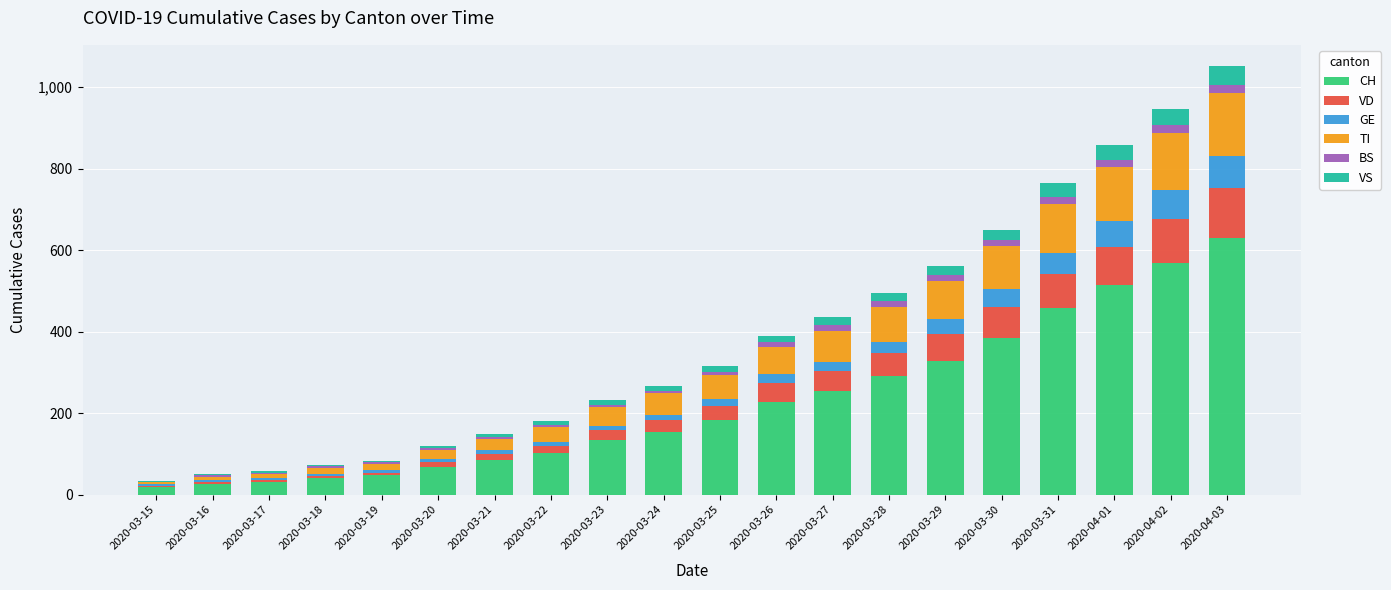

Count the number of categories in the chart.

20